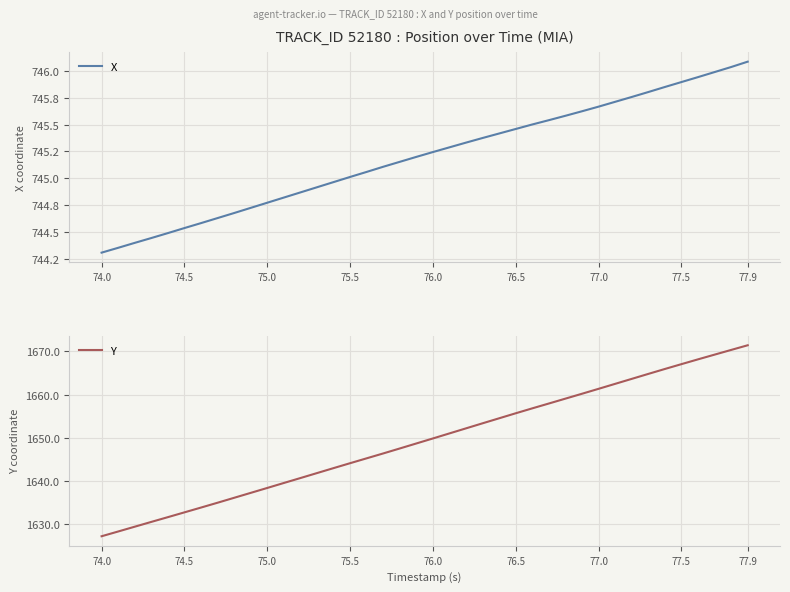

True or false: X has more than 0 points higher than both neighbors.

False